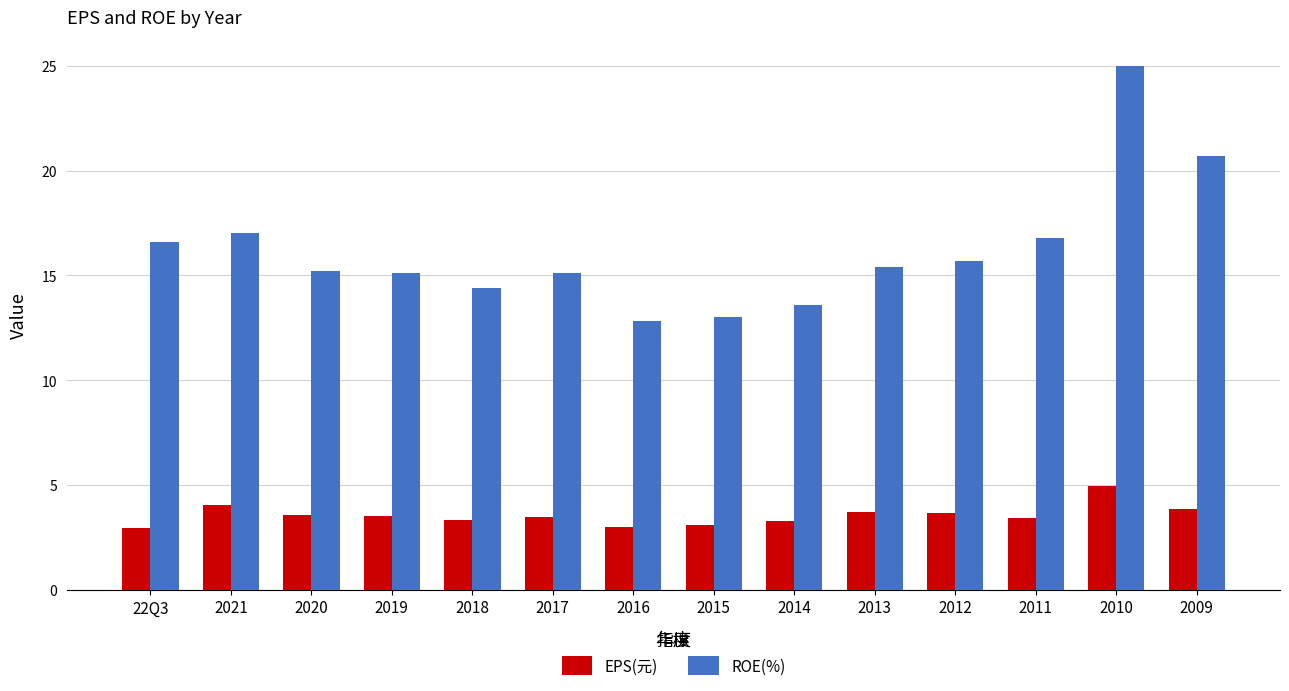

What is the approximate value of EPS(元) at 22Q3?

3.0